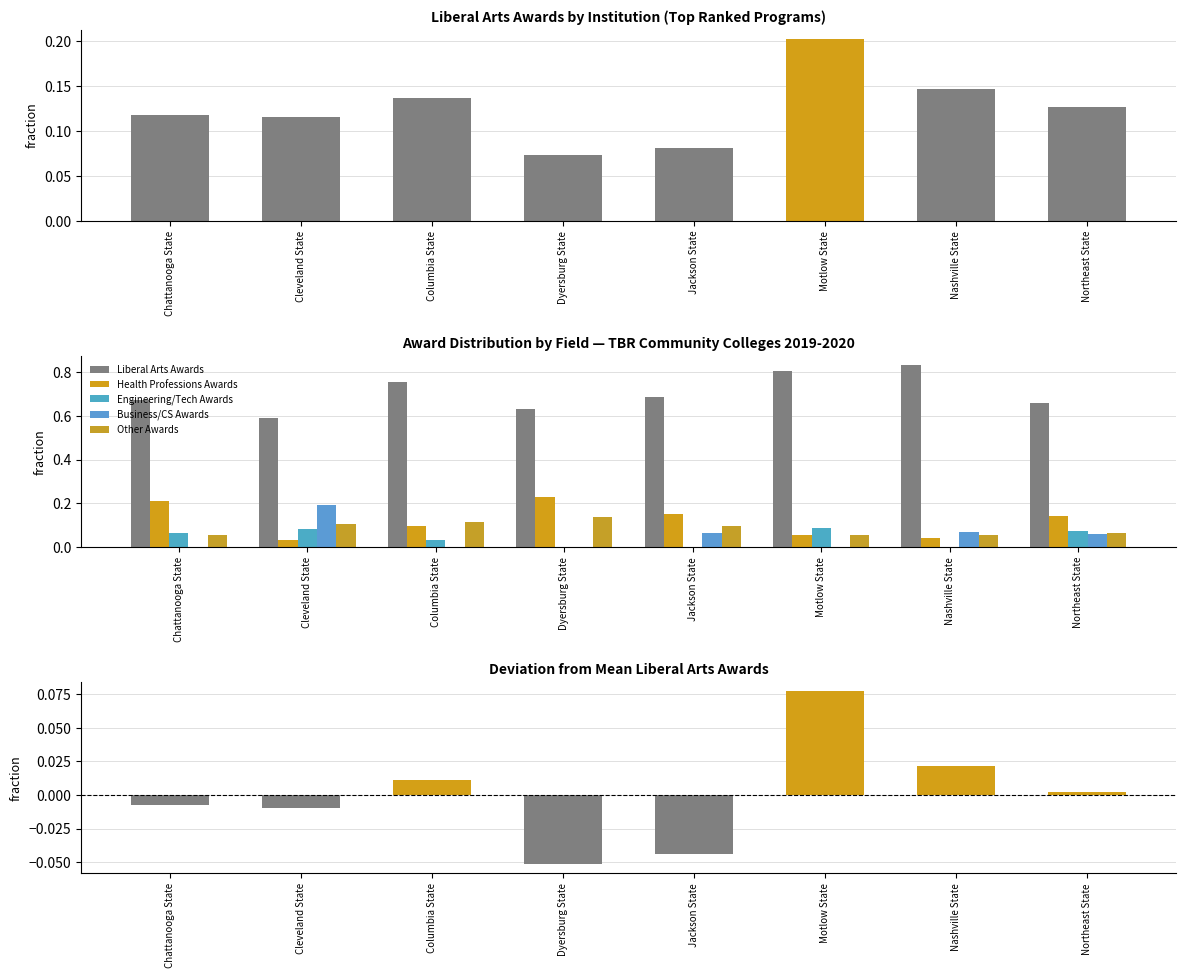

Which label corresponds to the largest value in the chart?

Nashville State